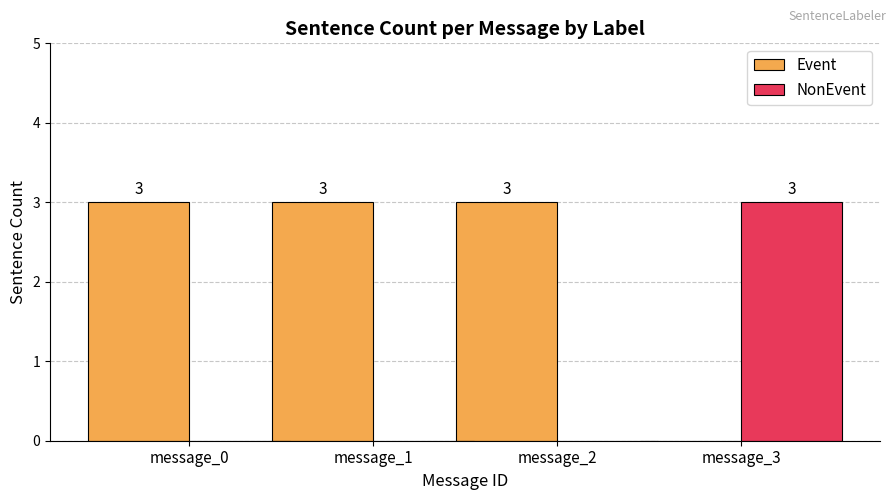

Reading left to right, what are all the values shown in this chart?

Event: message_0=3	message_1=3	message_2=3	message_3=0
NonEvent: message_0=0	message_1=0	message_2=0	message_3=3